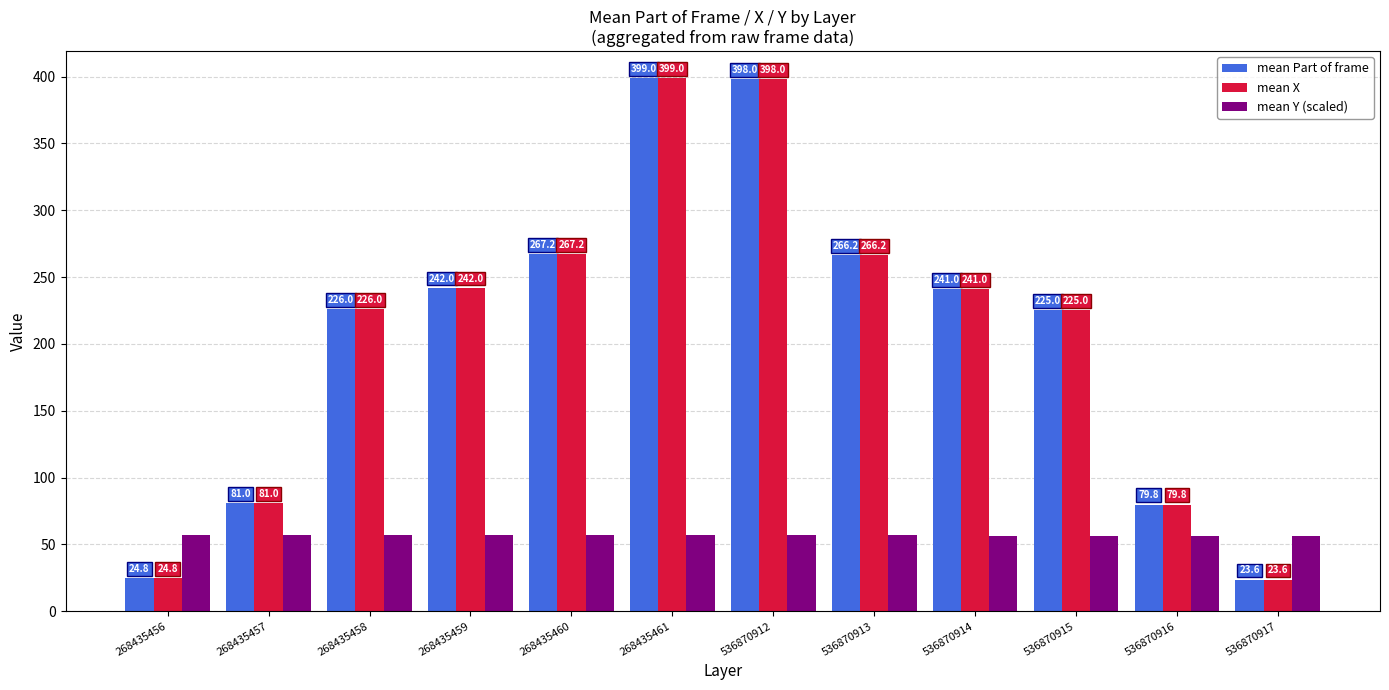

What is the sum of all mean X values?

2473.7